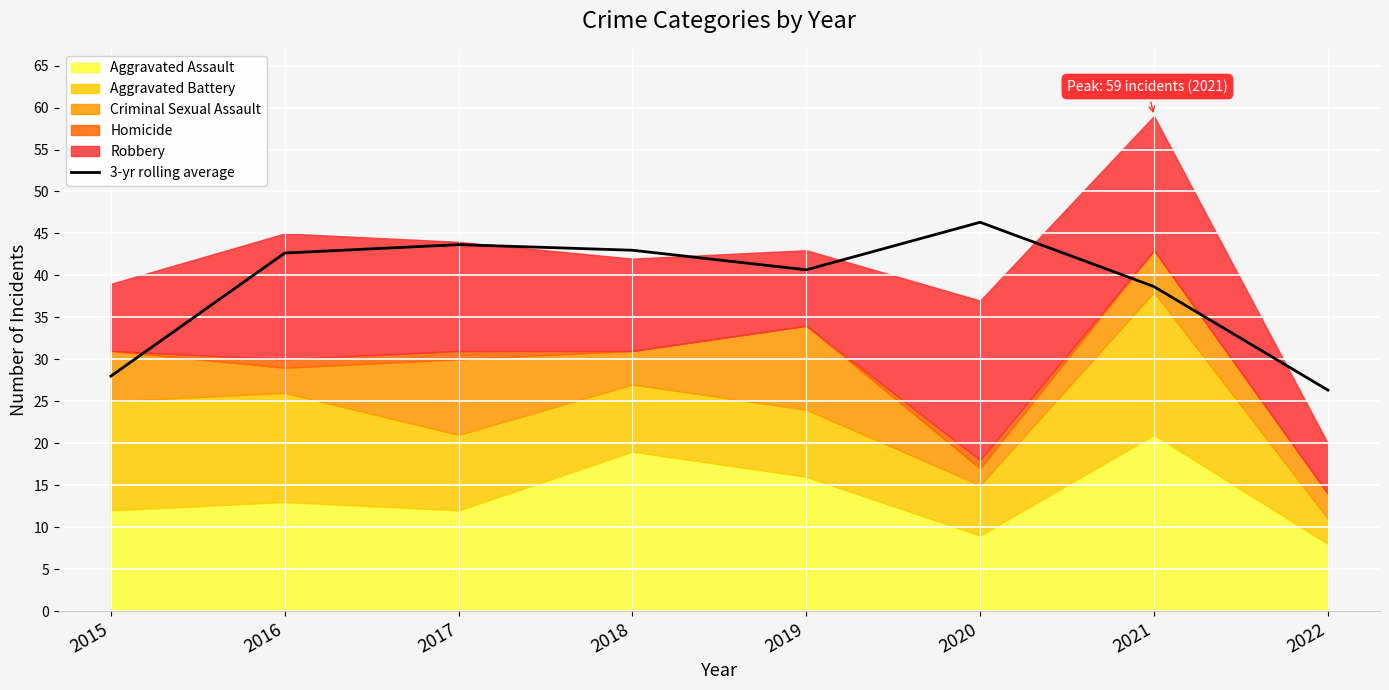

Rank the categories by value from highest to lowest.

2020, 2017, 2018, 2016, 2019, 2021, 2015, 2022